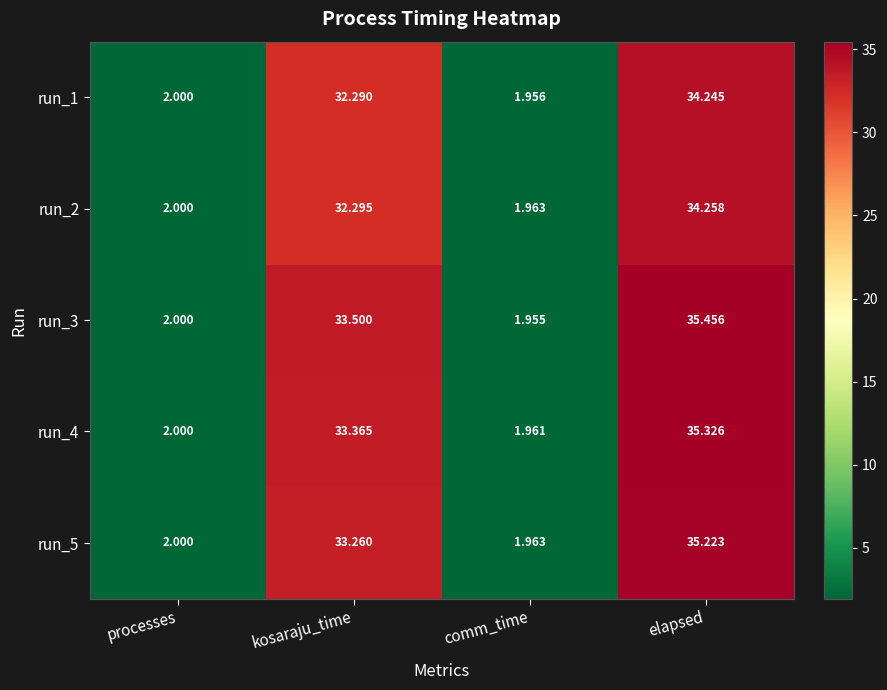

At which label does run_5 first exceed 33?

kosaraju_time